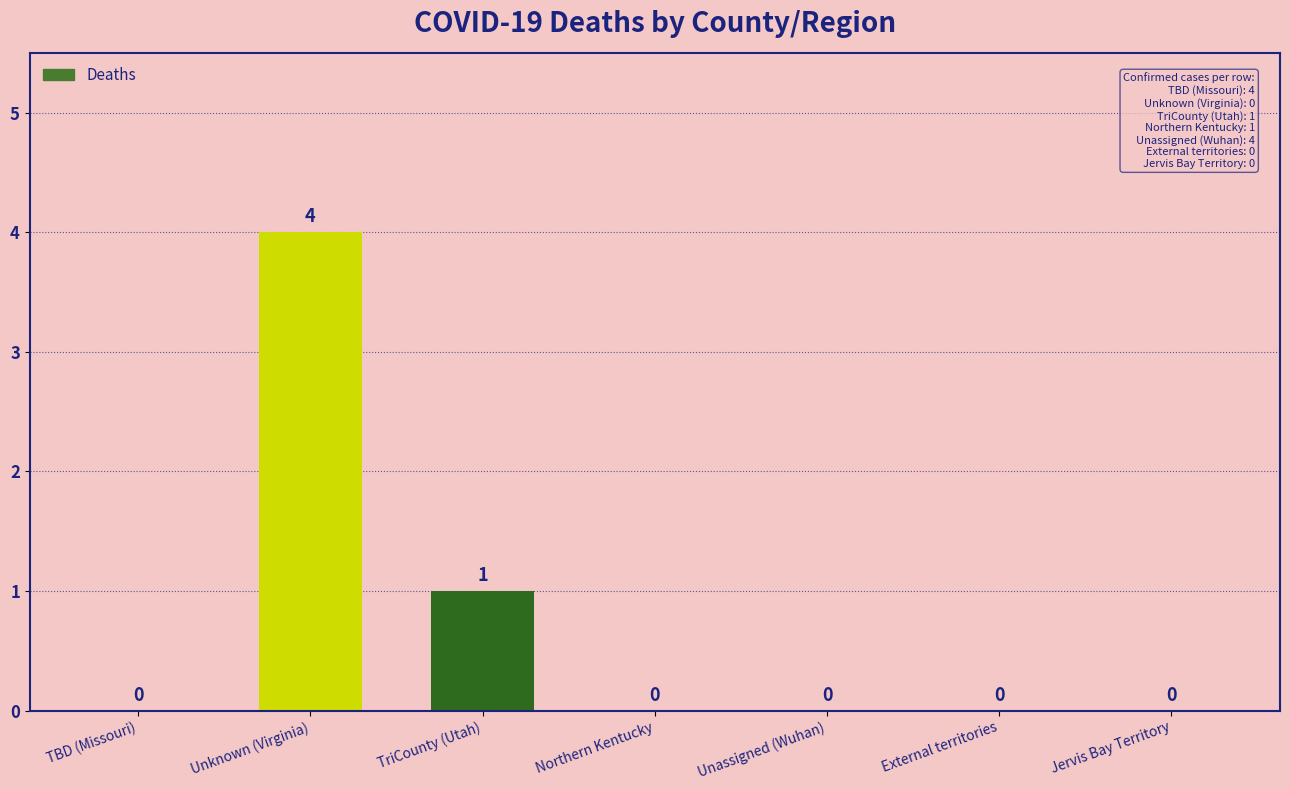

True or false: the data shows 6 at Unknown (Virginia).

False